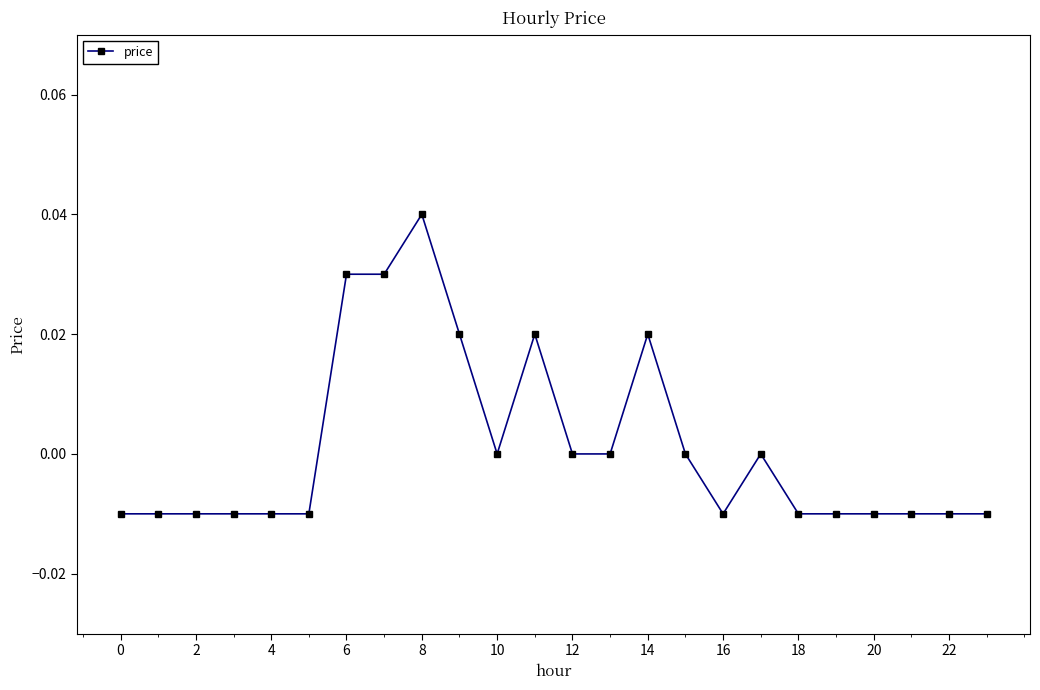

Which has a higher value, 10 or 4?

10